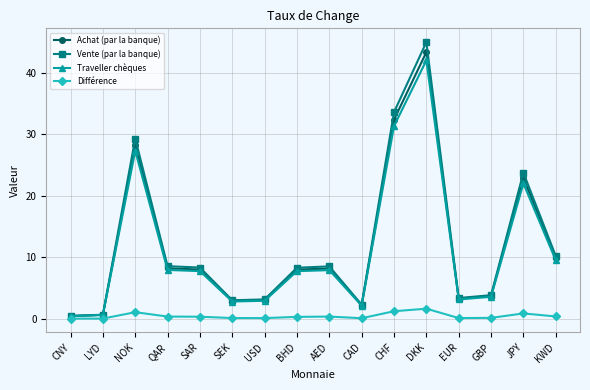

Is it true that Achat (par la banque) equals 4.8 at BHD?

False